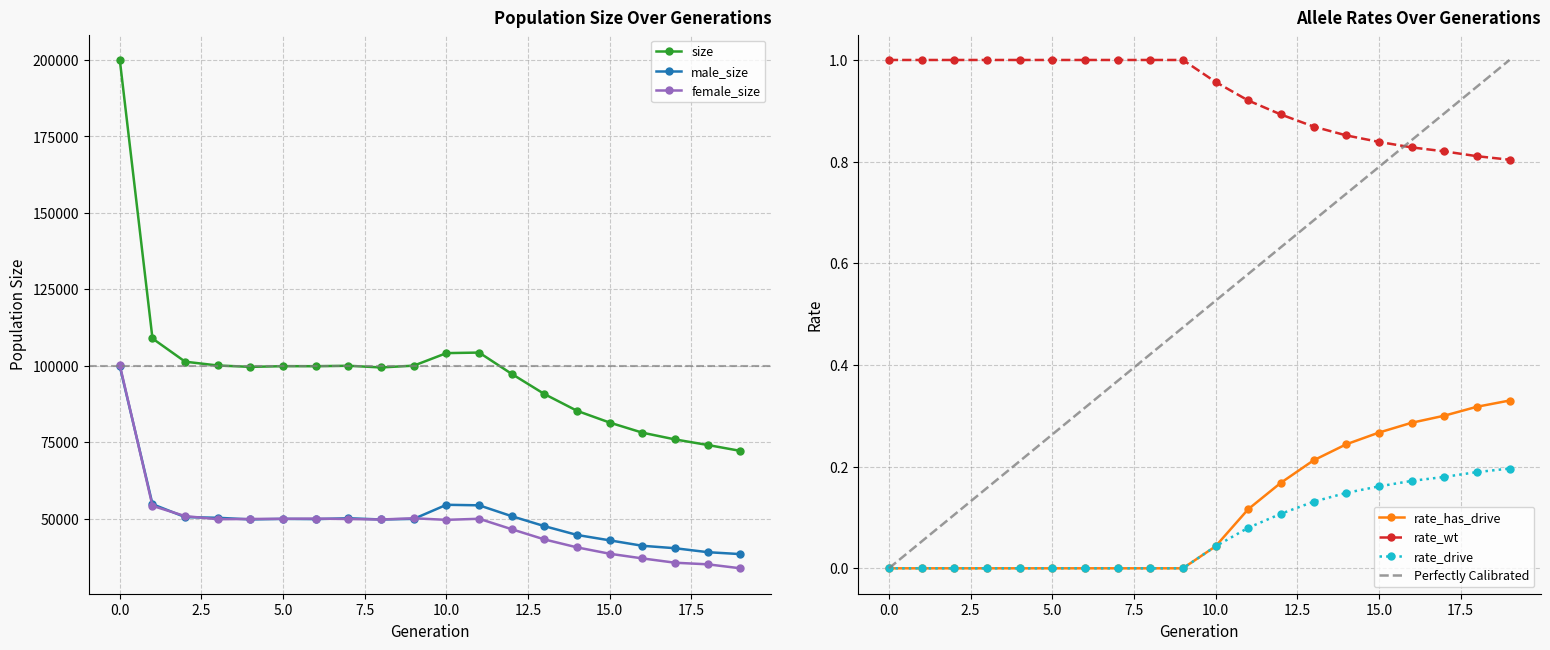

True or false: male_size has a value of 83063.8 at 2.

False